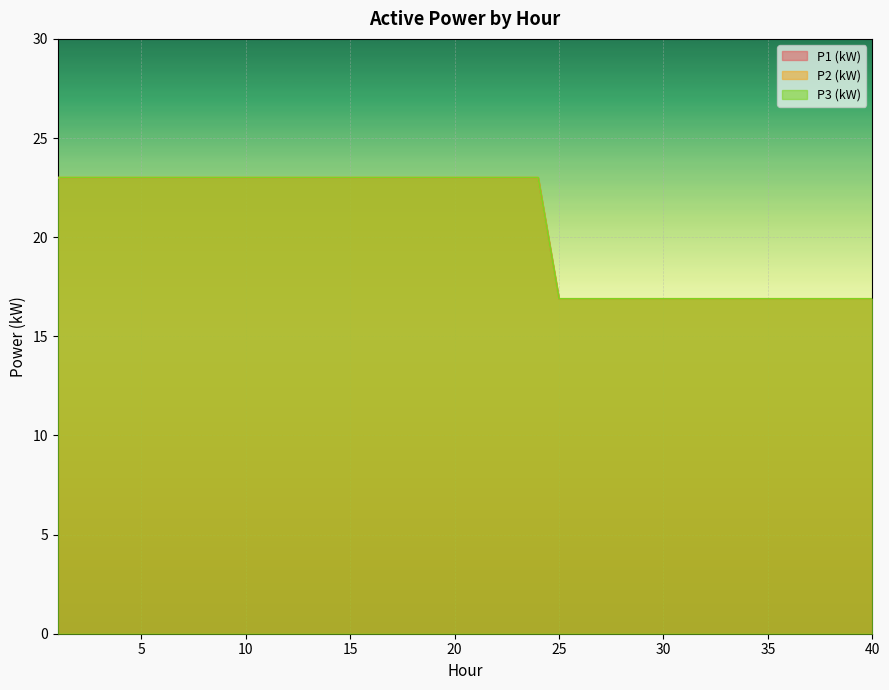

At which category is the sum across all series the highest?

1